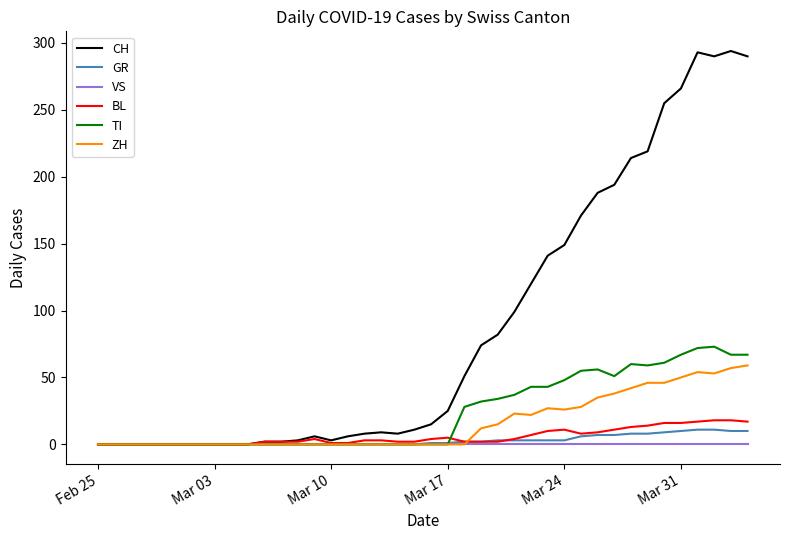

Which series has the widest spread of values?

CH